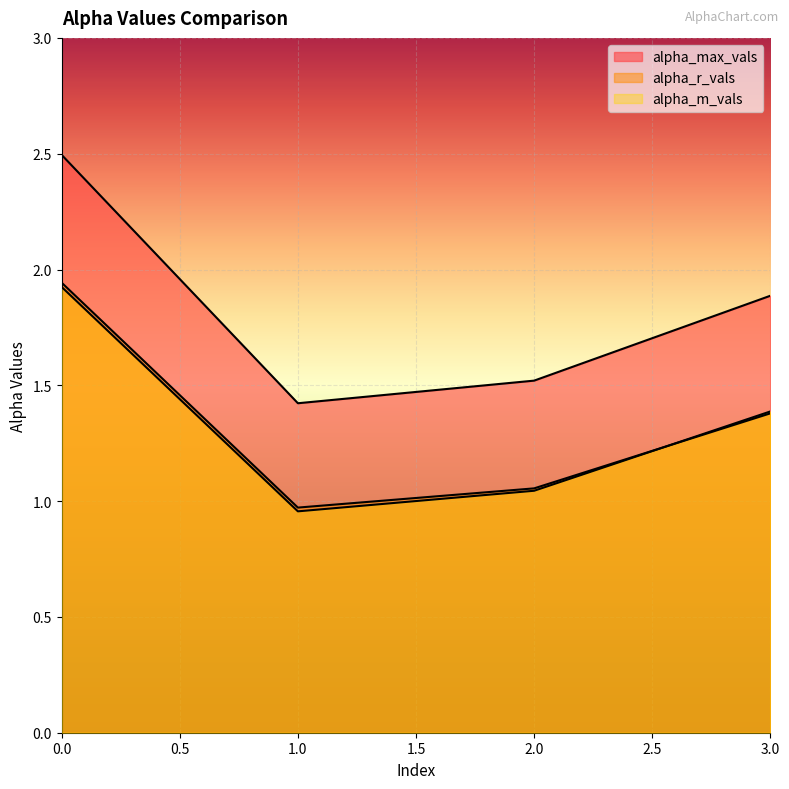

What is the spread (max minus min) of values at 0?

0.6